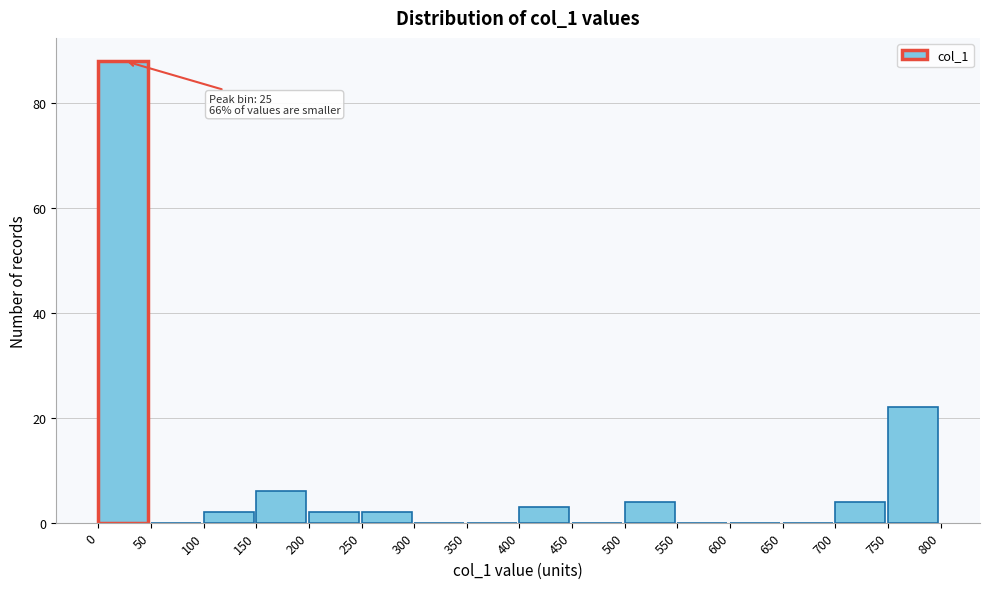

Over which range of the x-axis is the bar tallest?

0 to 50